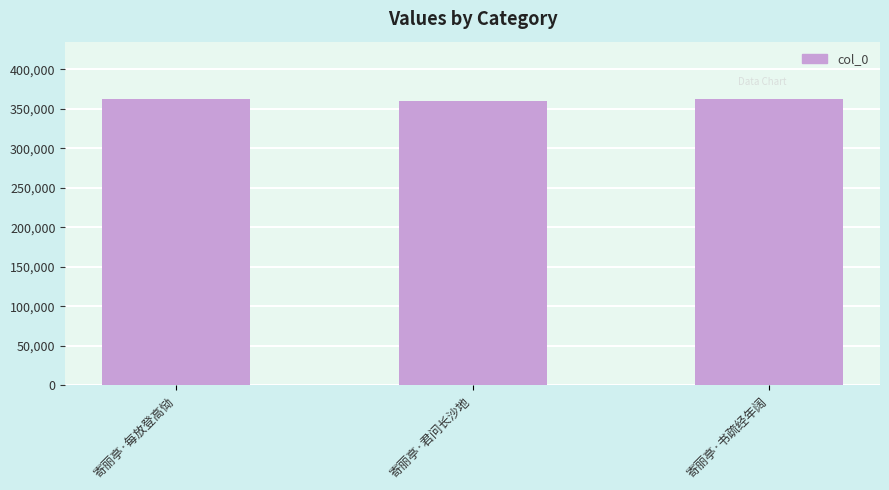

What is the maximum value shown in the chart?

362638